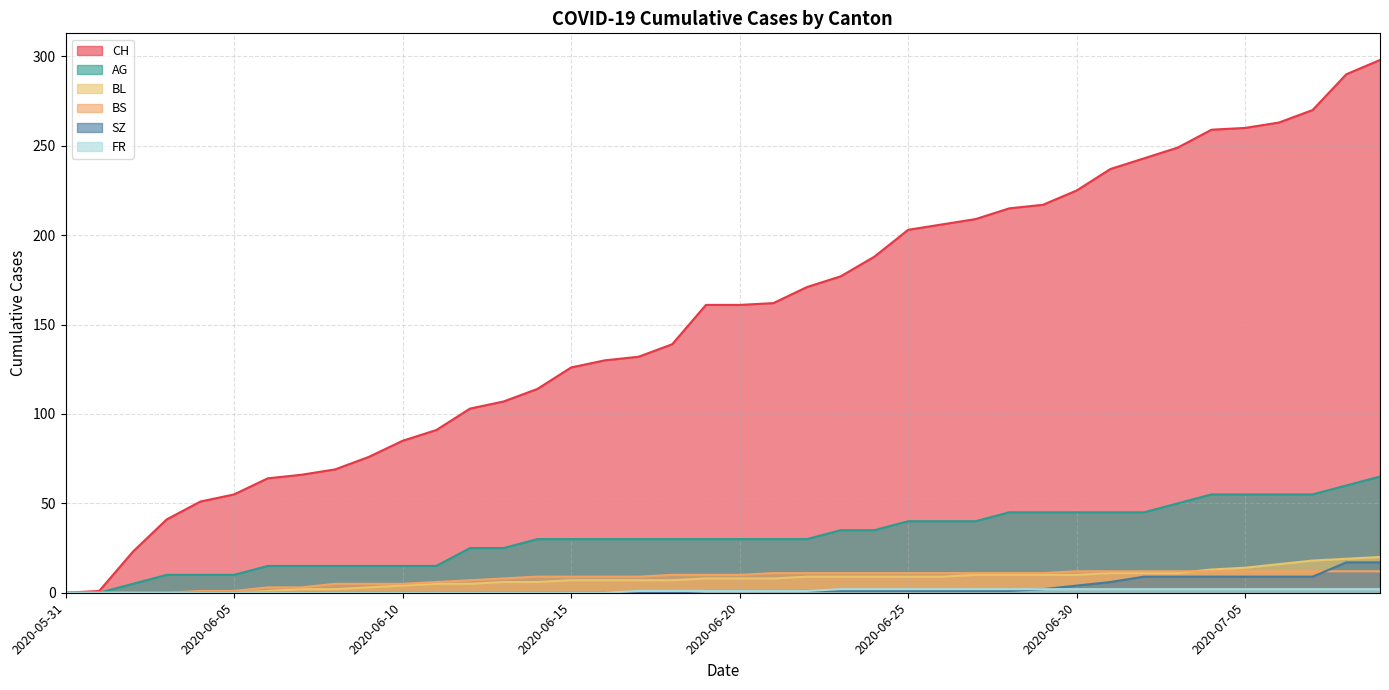

Reading right to left, extract all data points from this chart.

CH: 298	290	270	263	260	259	249	243	237	225	217	215	209	206	203	188	177	171	162	161	161	139	132	130	126	114	107	103	91	85	76	69	66	64	55	51	41	23	1	0
AG: 65	60	55	55	55	55	50	45	45	45	45	45	40	40	40	35	35	30	30	30	30	30	30	30	30	30	25	25	15	15	15	15	15	15	10	10	10	5	0	0
BL: 20	19	18	16	14	13	11	11	11	10	10	10	10	9	9	9	9	9	8	8	8	7	7	7	7	6	6	5	5	4	3	2	2	1	0	0	0	0	0	0
BS: 12	12	12	12	12	12	12	12	12	12	11	11	11	11	11	11	11	11	11	10	10	10	9	9	9	9	8	7	6	5	5	5	3	3	1	1	0	0	0	0
SZ: 17	17	9	9	9	9	9	9	6	4	2	1	1	1	1	1	1	1	1	1	1	0	0	0	0	0	0	0	0	0	0	0	0	0	0	0	0	0	0	0
FR: 2	2	2	2	2	2	2	2	2	2	2	2	2	2	2	2	2	1	1	1	1	1	1	0	0	0	0	0	0	0	0	0	0	0	0	0	0	0	0	0